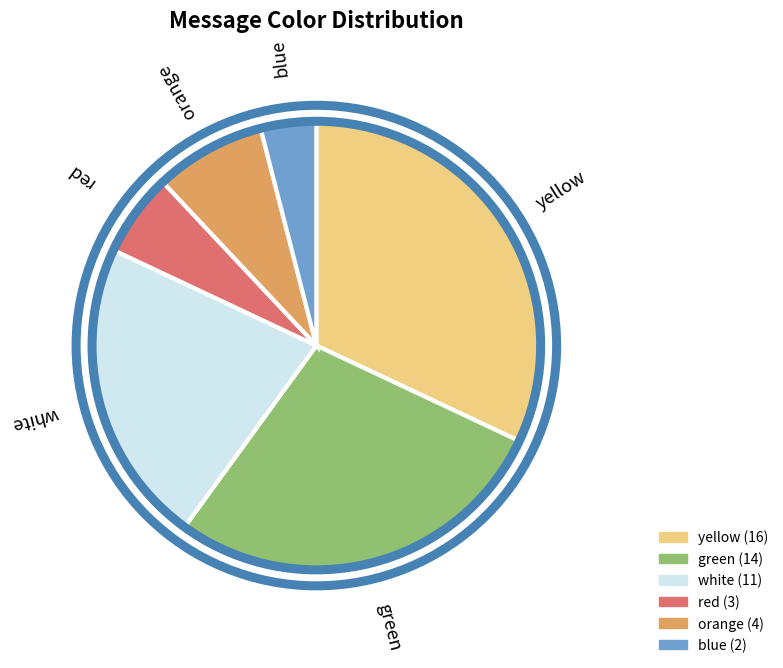

Is the sum of white and yellow greater than half?

Yes